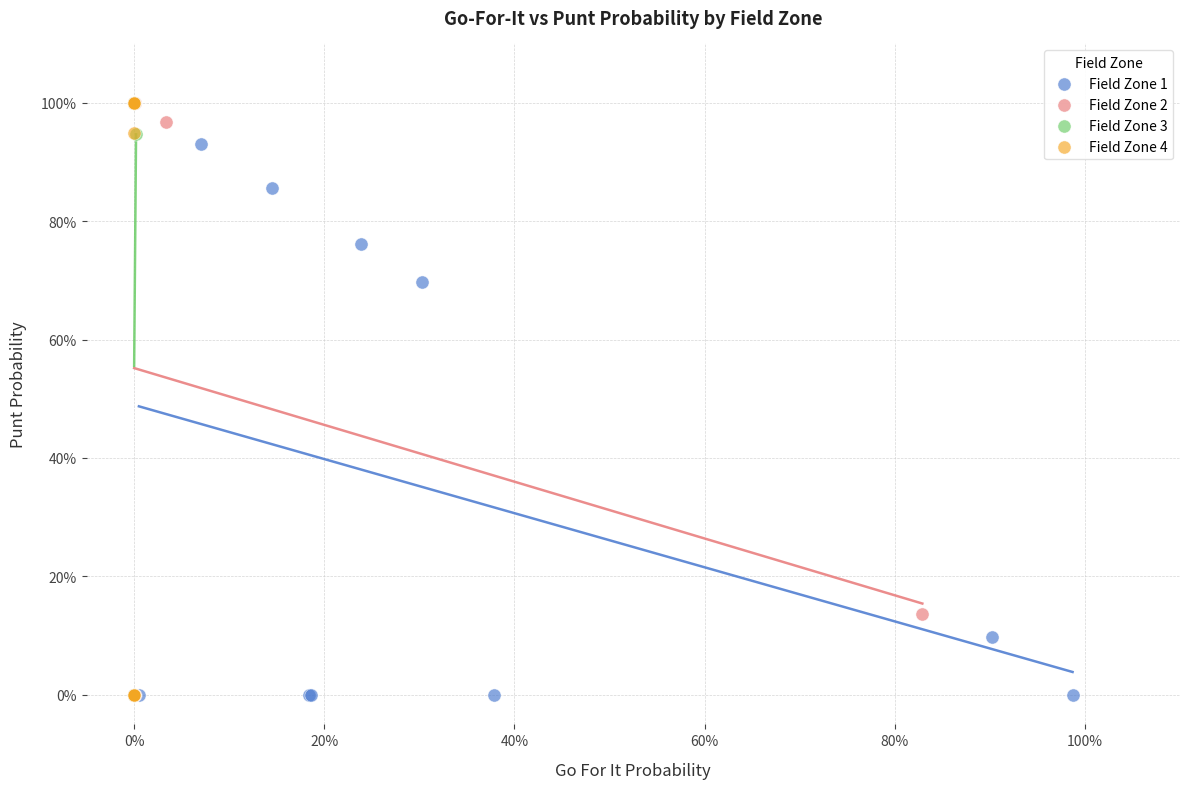

What are all the series names shown in the legend?

Field Zone 1, Field Zone 2, Field Zone 3, Field Zone 4